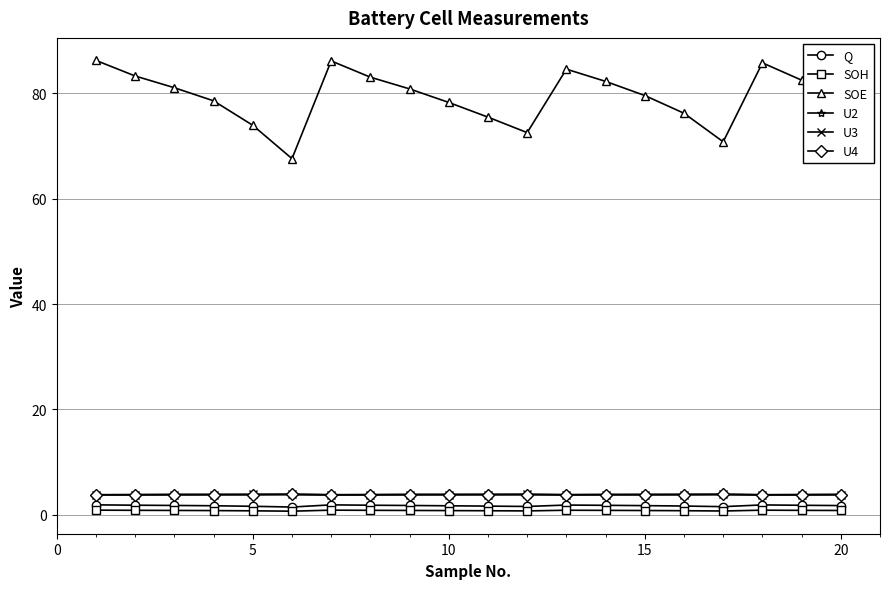

Which series has the largest total across all categories?

SOE